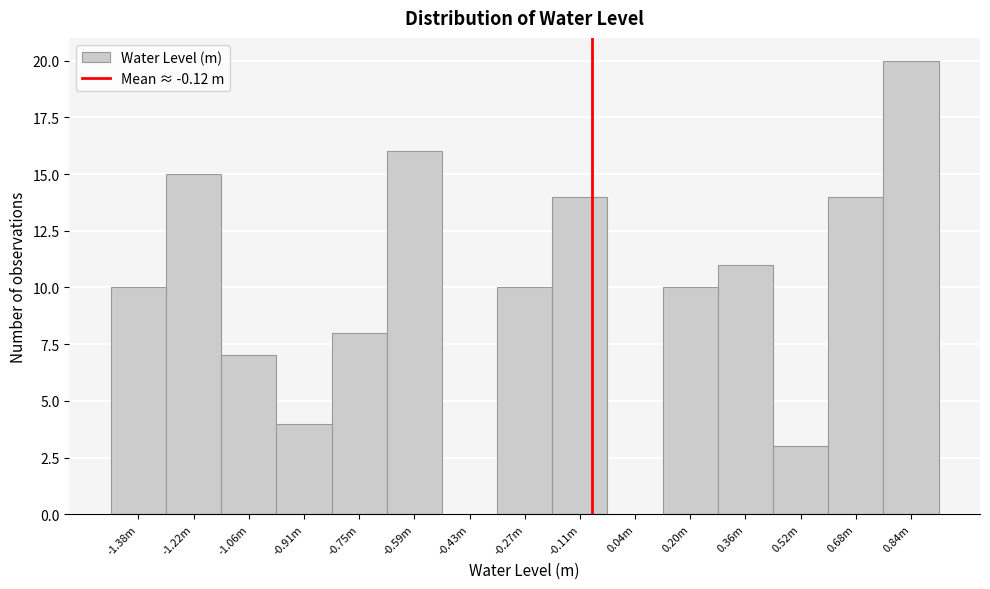

Reading left to right, transcribe all the data shown in this chart.

-1.38m=10	-1.22m=15	-1.06m=7	-0.91m=4	-0.75m=8	-0.59m=16	-0.43m=0	-0.27m=10	-0.11m=14	0.04m=0	0.20m=10	0.36m=11	0.52m=3	0.68m=14	0.84m=20